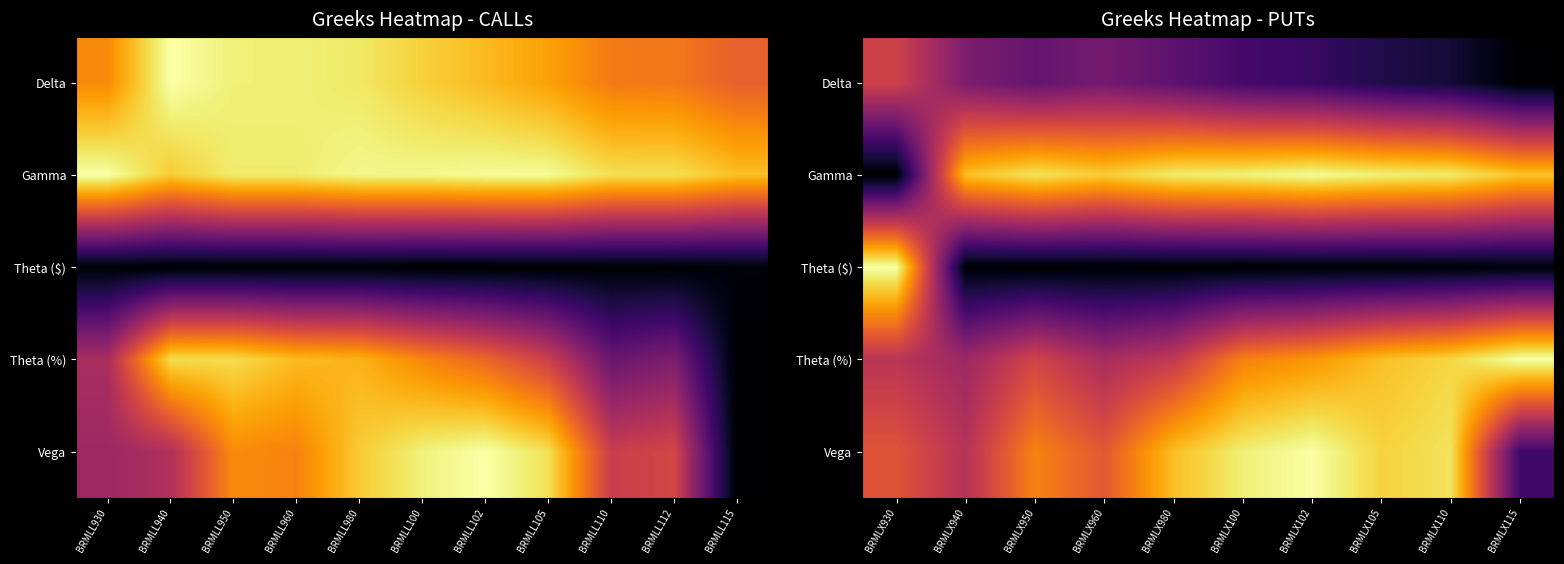

Between BRMLX950 and BRMLX100, which series saw the biggest shift?

Vega